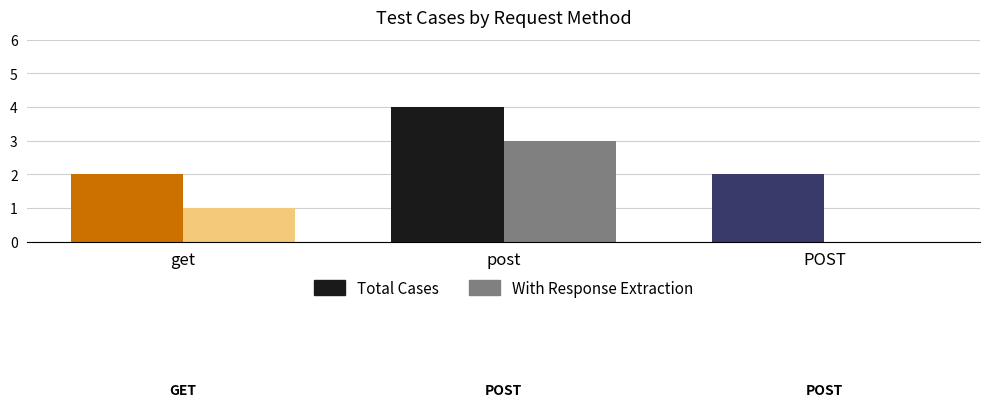

What is the value of the Count bar at the 2nd from the left?

4